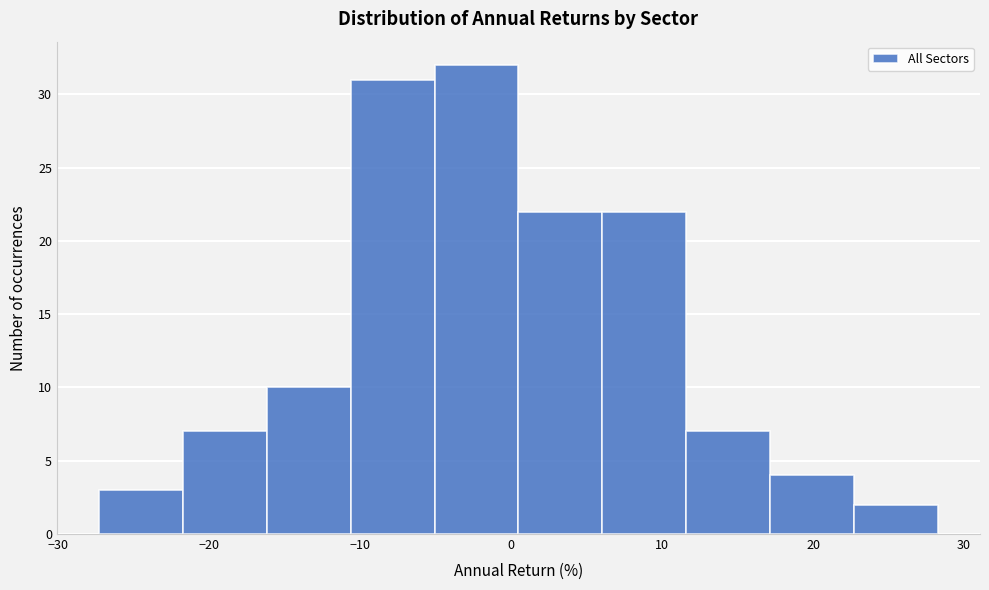

Which range on the x-axis has the tallest bar?

-5 to 0